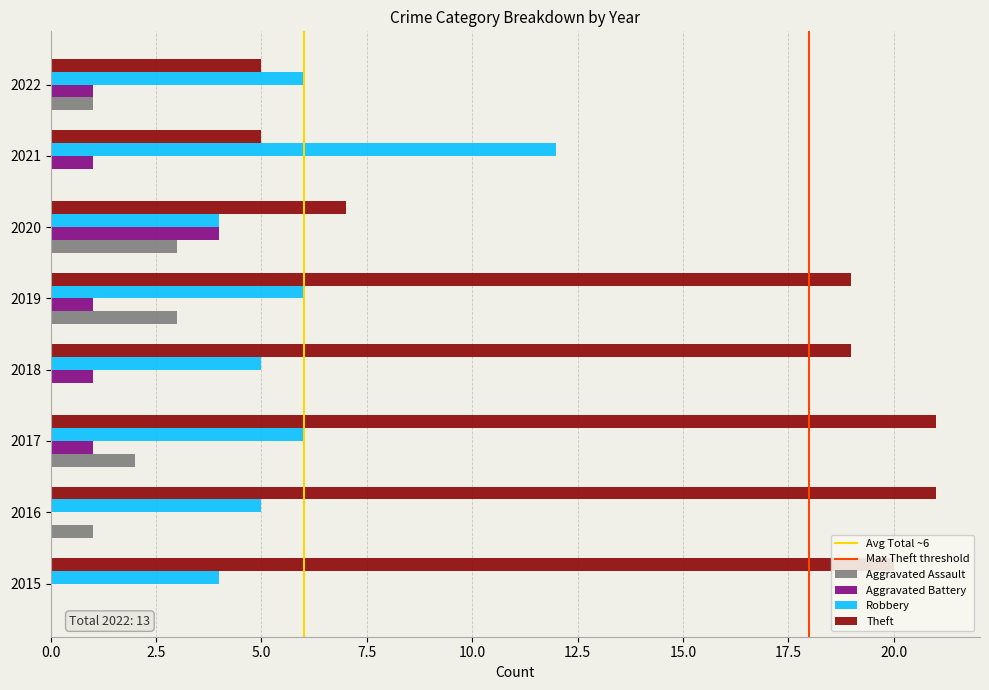

Which series changed the most between 2016 and 2021?

Theft